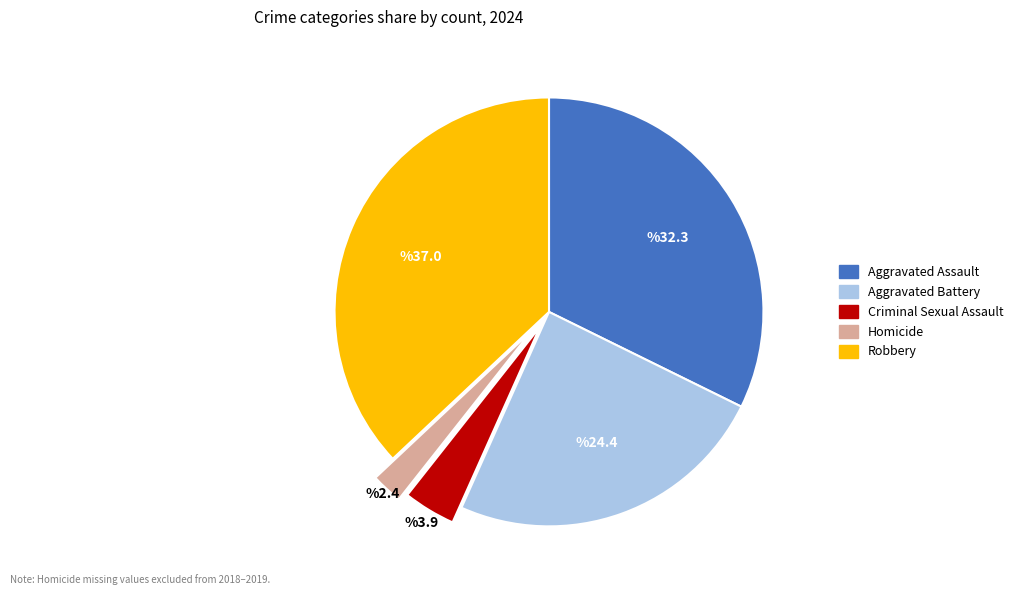

Is there any slice that represents more than half of the pie?

No